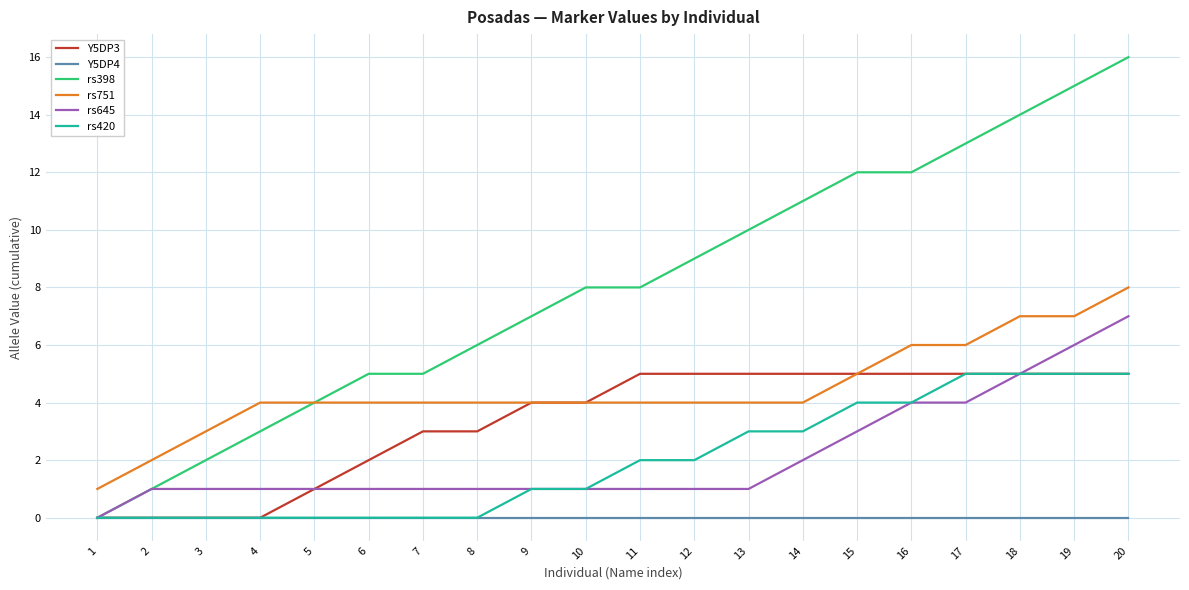

Which label corresponds to the largest value in the chart?

20